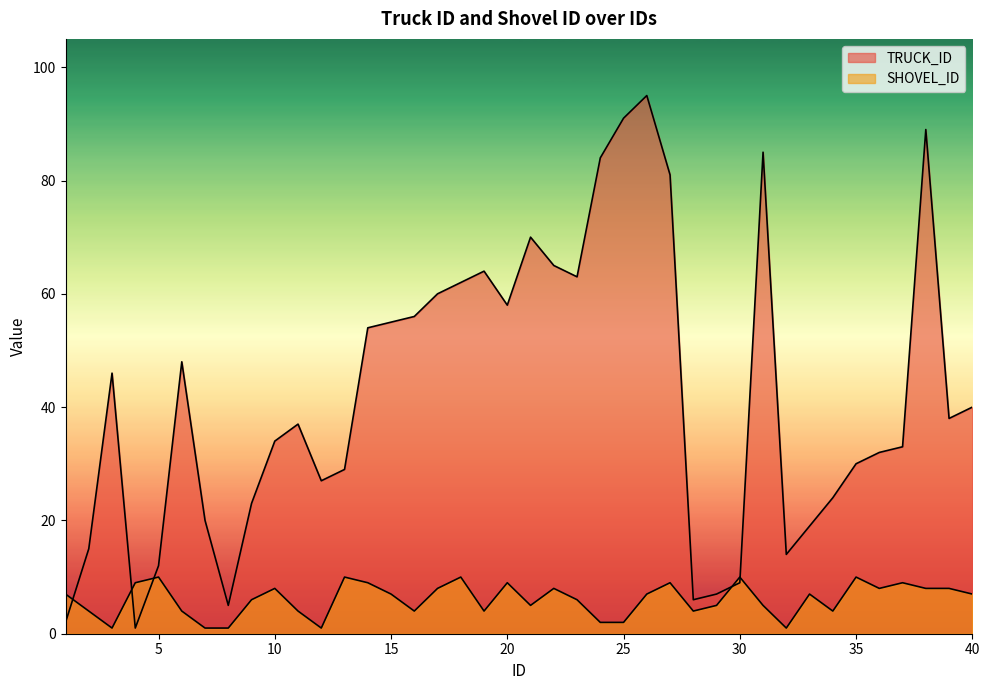

What is the value of the TRUCK_ID point at the 34th from the left?

24